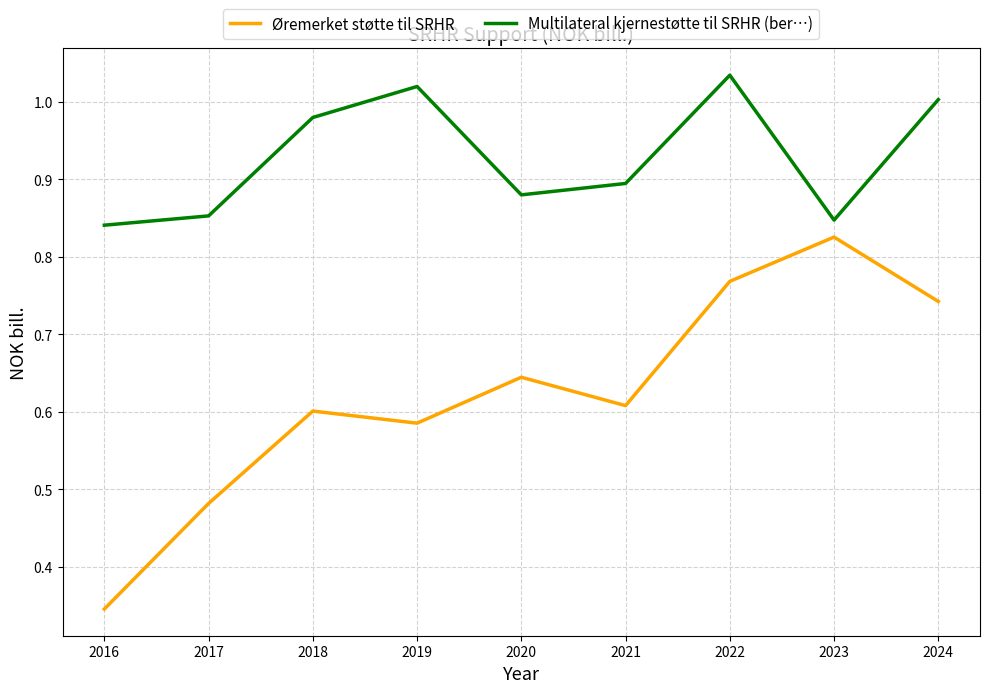

Is it true that Multilateral kjernestøtte til SRHR (ber…) equals 1.7 at 2018?

False